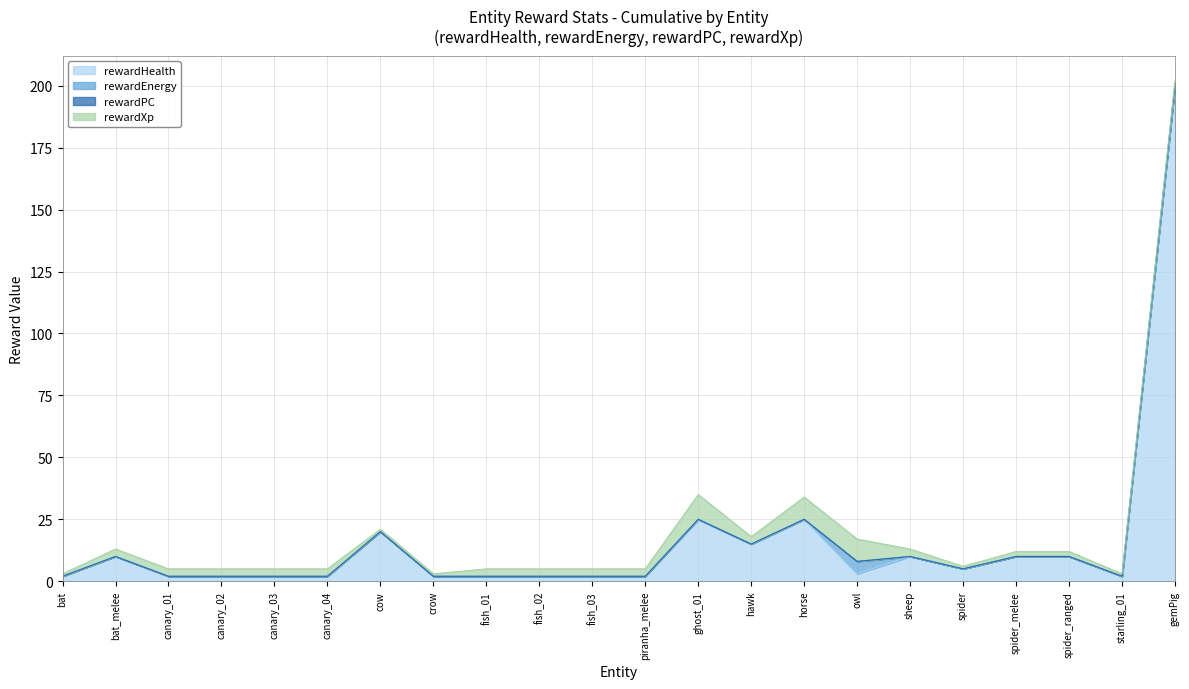

At which label does rewardPC reach its minimum?

bat